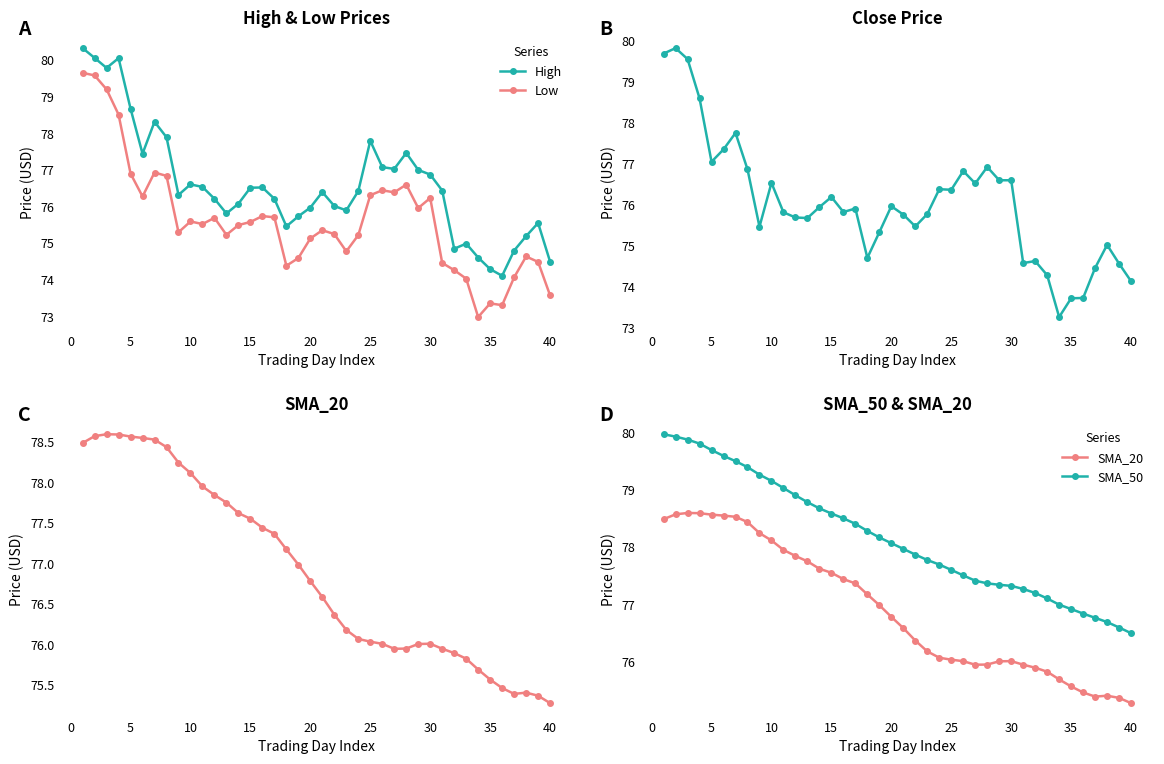

What is the lowest value of the Low series?

73.0